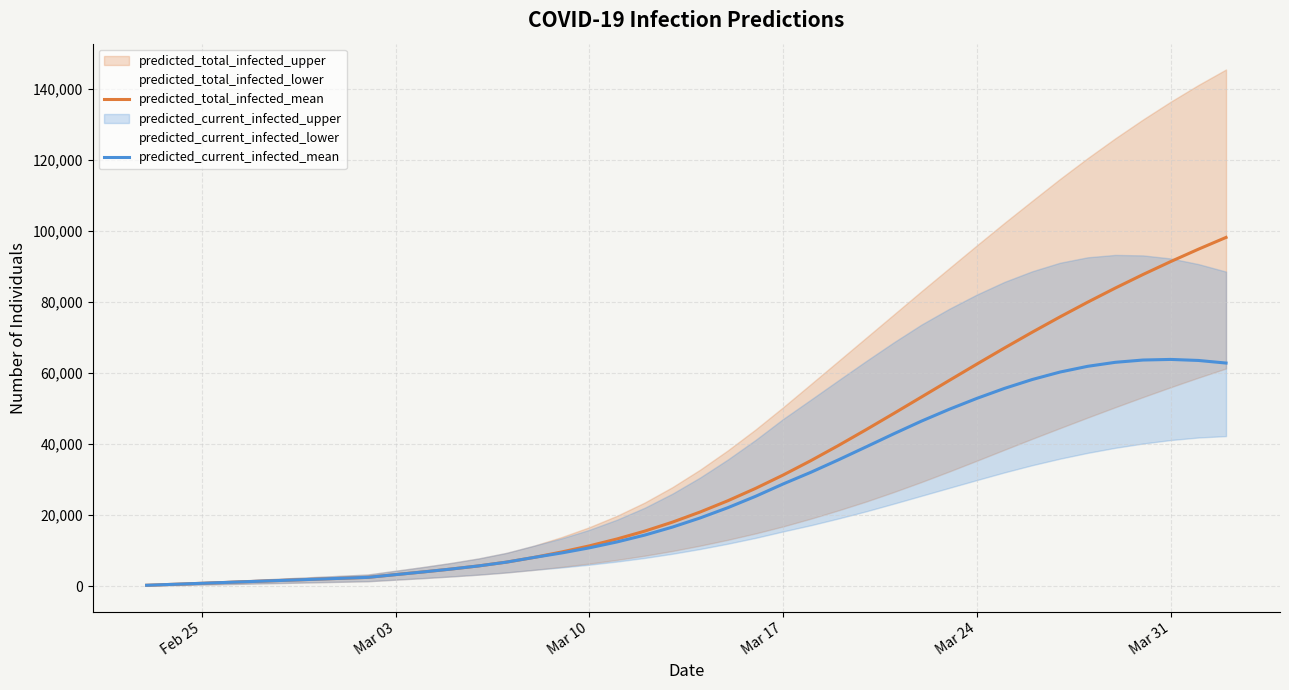

True or false: predicted_total_infected_mean and predicted_current_infected_mean cross at least once.

False